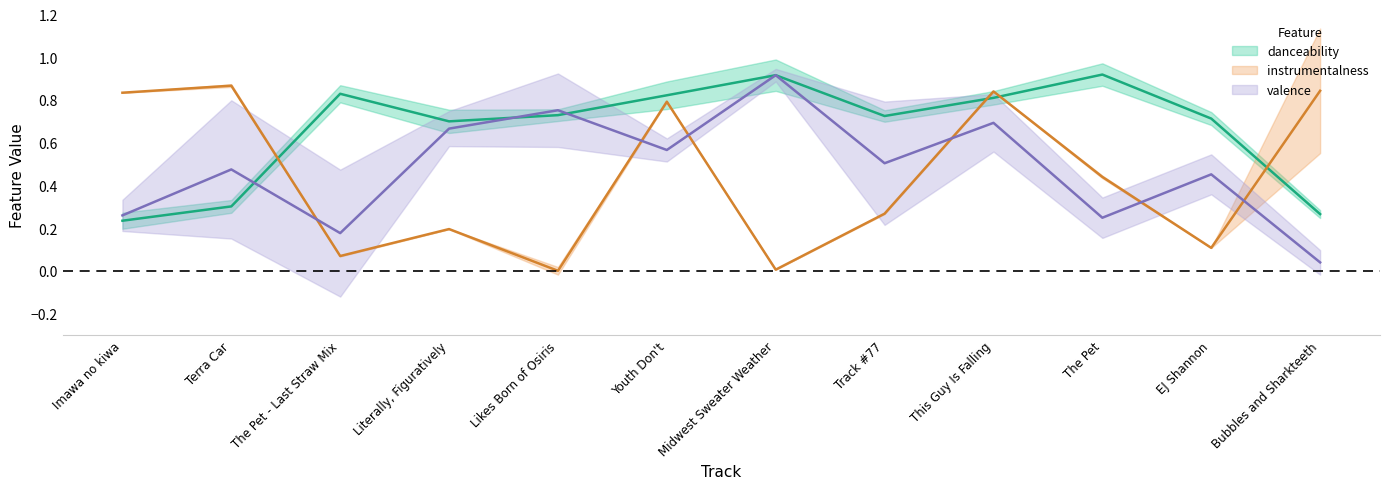

Which series has the largest total across all categories?

danceability